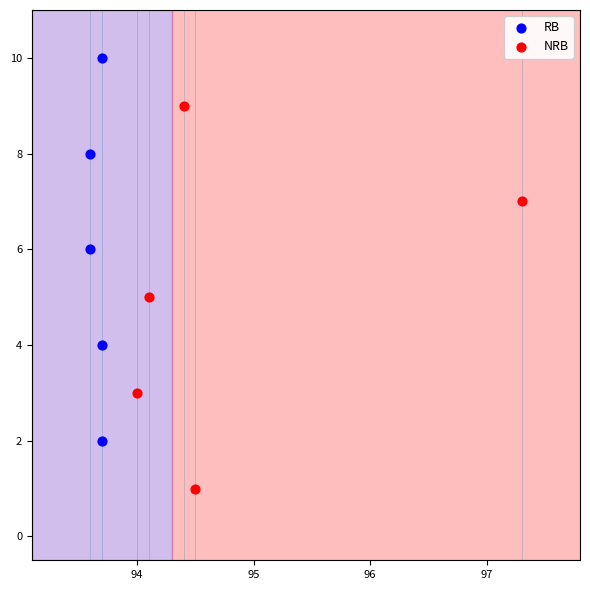

Which series reaches the maximum Y coordinate?

RB